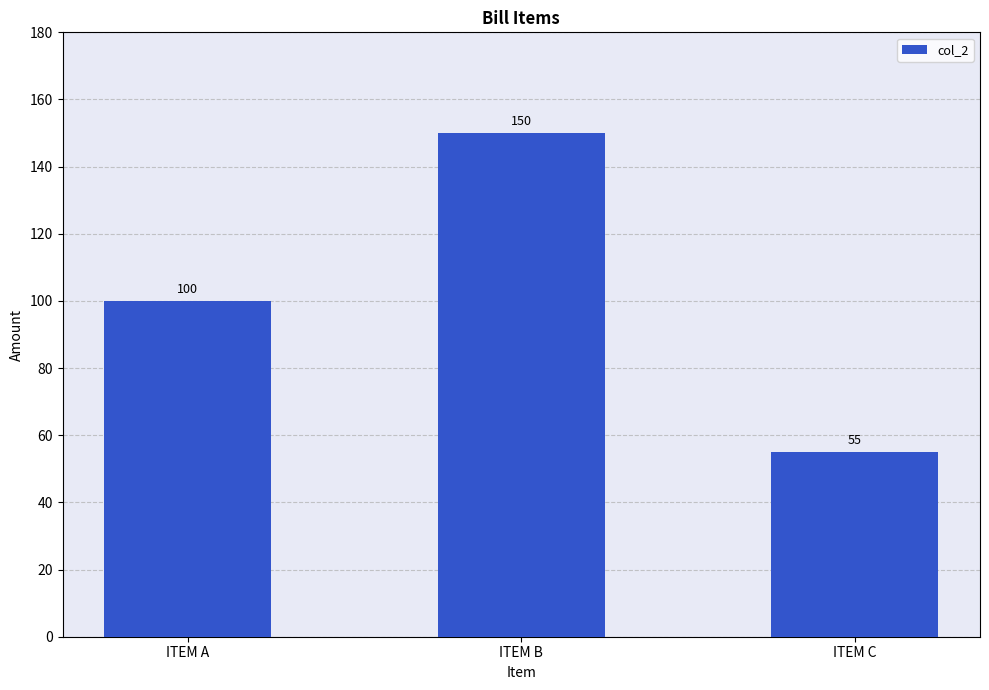

Reading right to left, list all the values displayed in this chart.

ITEM C=55	ITEM B=150	ITEM A=100